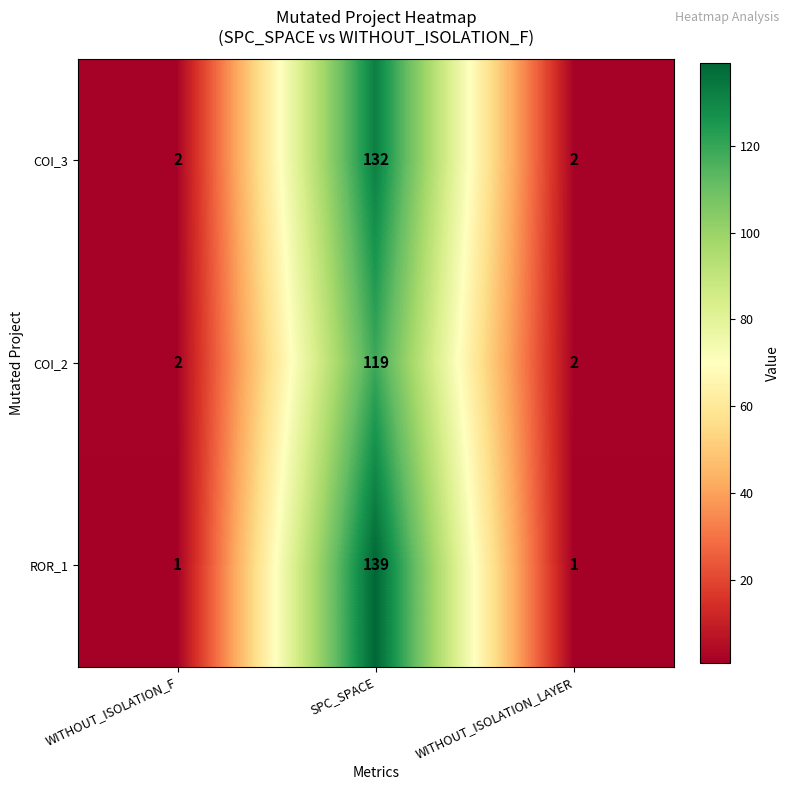

The value of COI_3 at SPC_SPACE is 76. True or false?

False